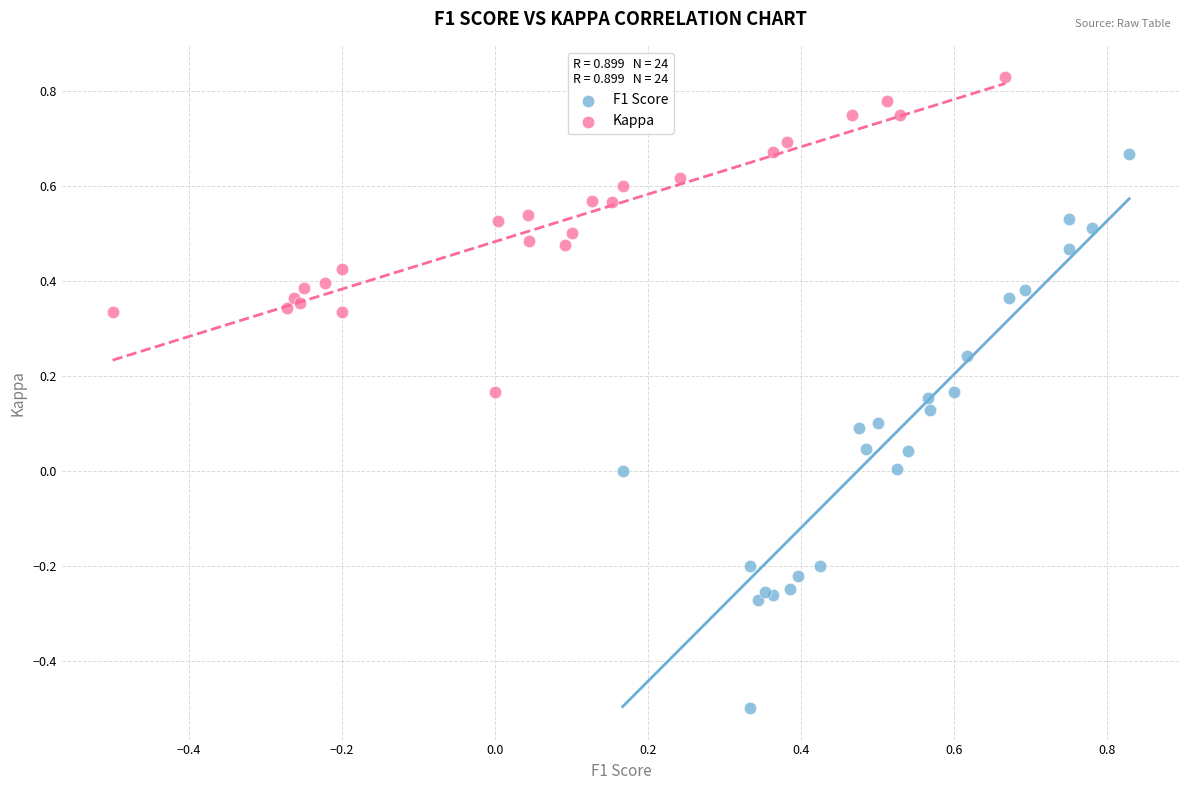

Which series contains the lowest Y value?

F1 Score